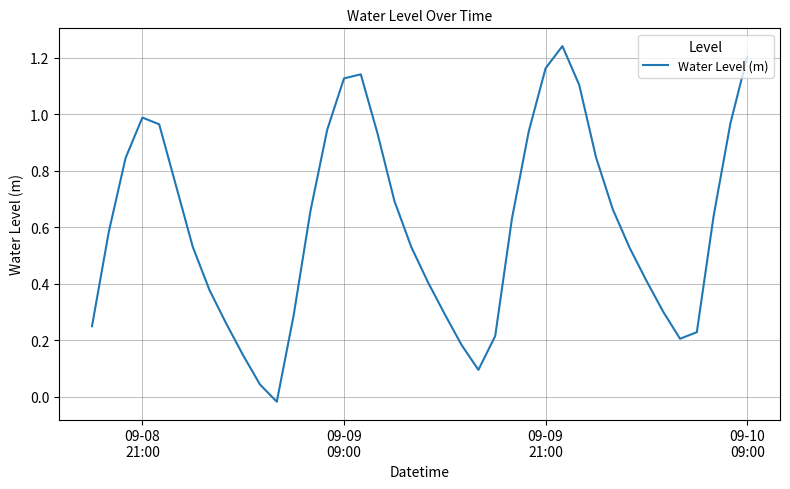

Does the chart display data point markers on the line(s)?

No